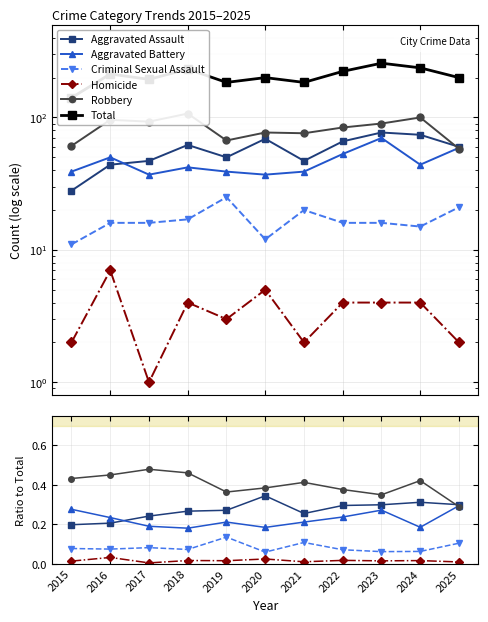

True or false: Homicide and Criminal Sexual Assault intersect in this chart.

False